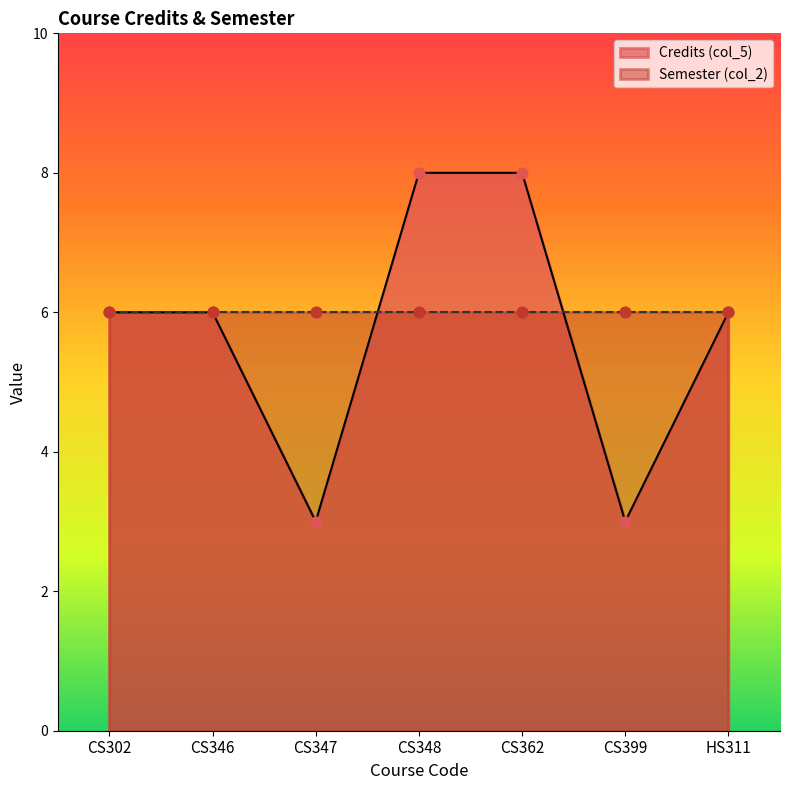

What is the ratio of the value at CS302 to the value at CS399?

2.0